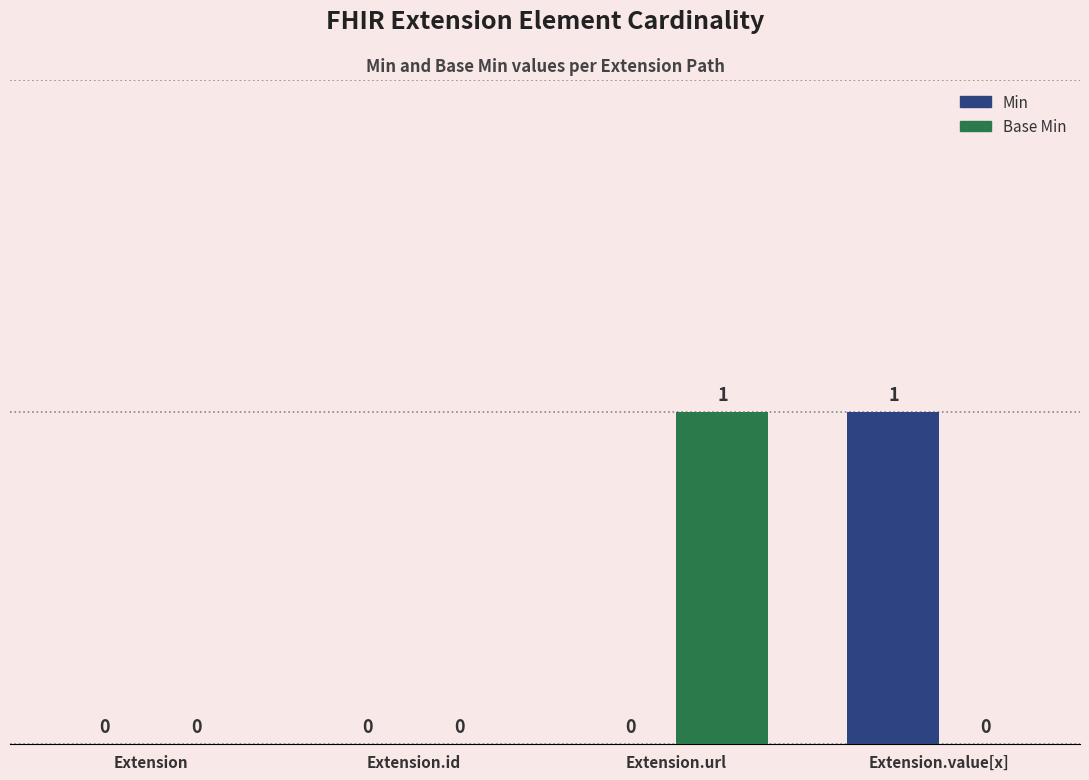

The value of Min at Extension.id is 1. True or false?

False